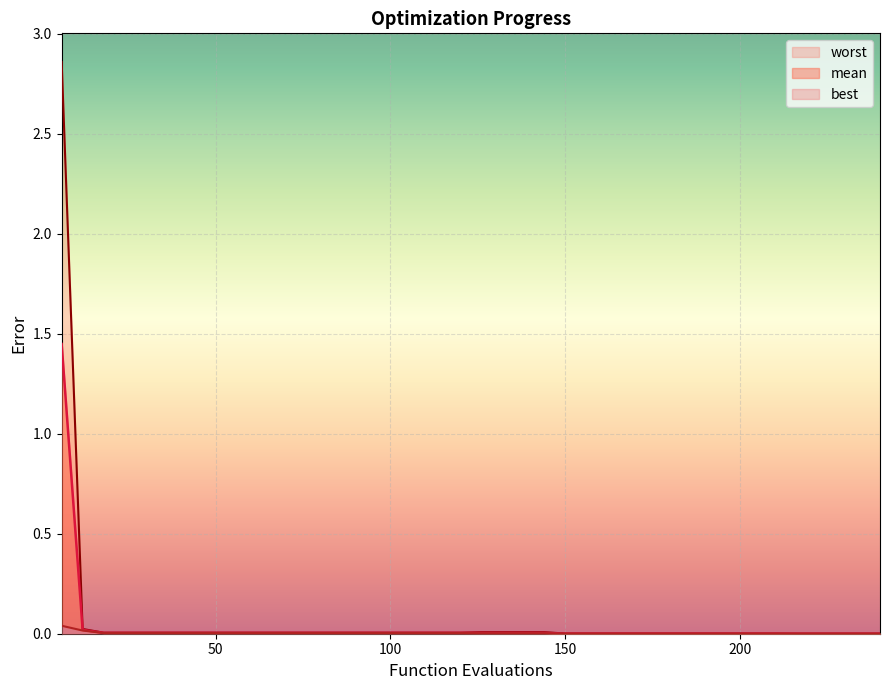

Rank the series by their average value, from lowest to highest.

best, mean, worst